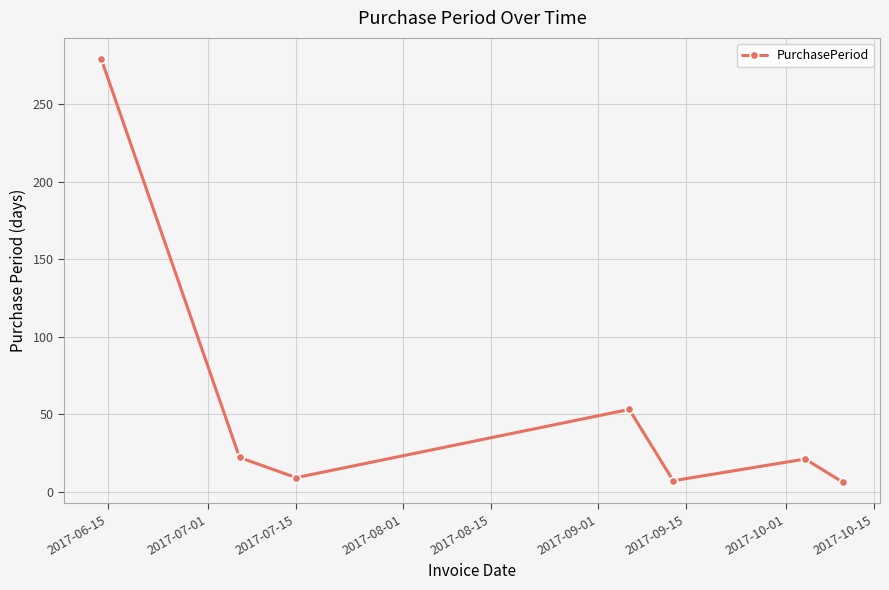

How many points are lower than both their immediate neighbors (excluding endpoints)?

2